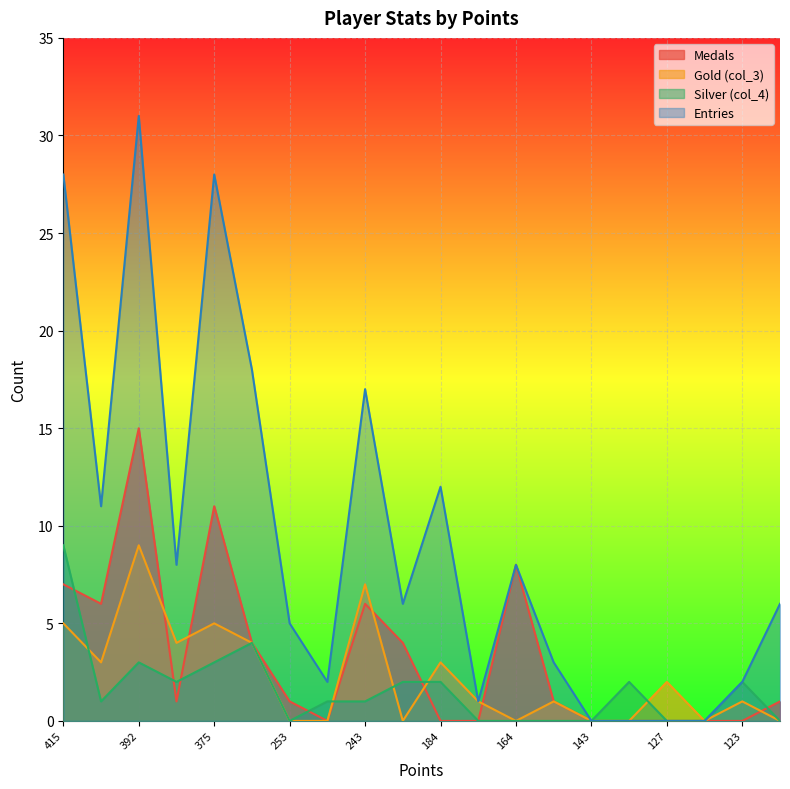

Is the value of Silver (col_4) at 390 greater than the value of Entries at 392?

No